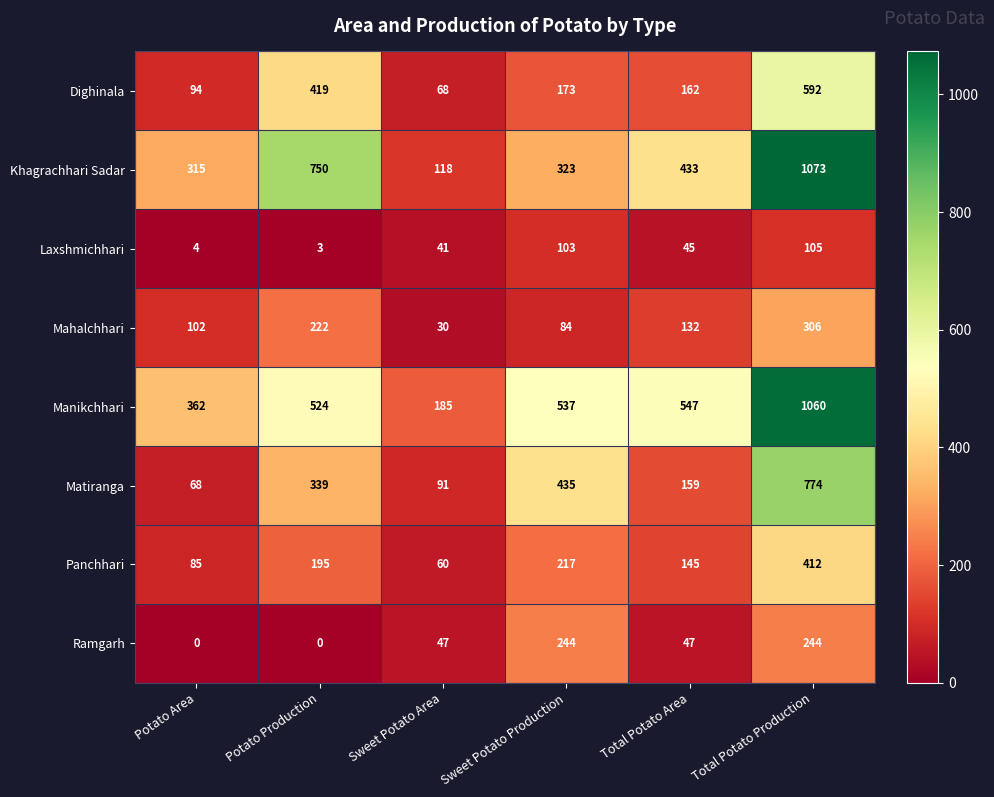

Which category has the lowest value in the Khagrachhari Sadar series?

Sweet Potato Area